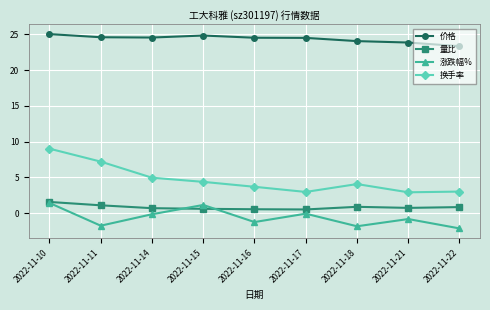

What is the spread (max minus min) of values at 2022-11-22?

25.5